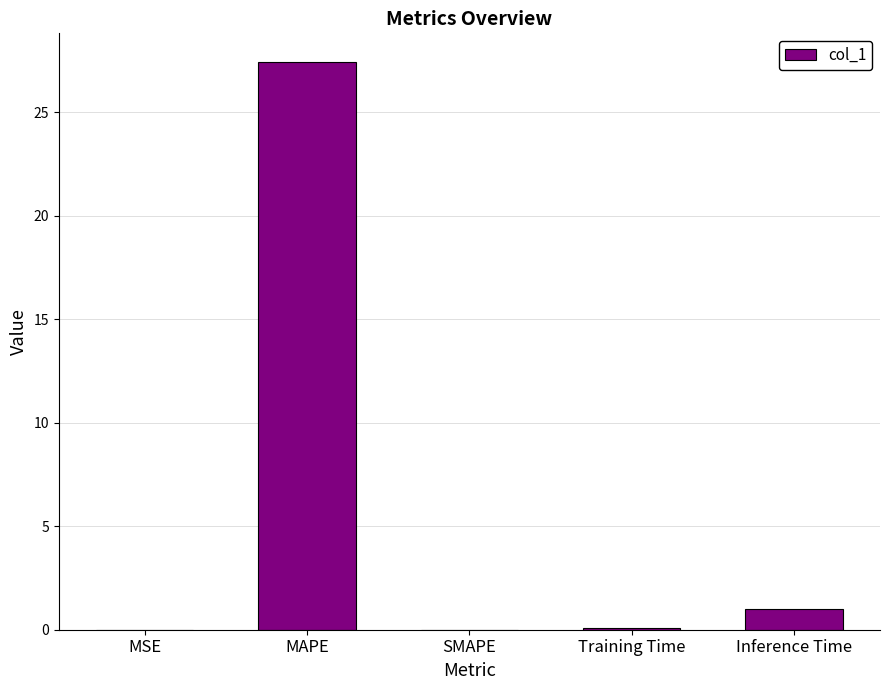

Where is the data nearest to the value 13?

Inference Time